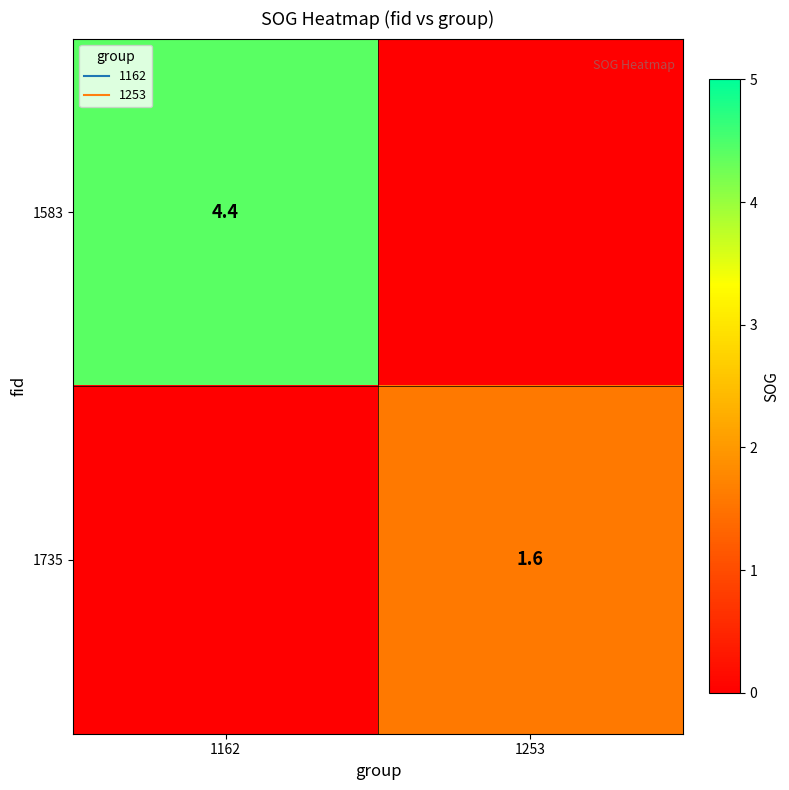

The value of 1735 at 1162 is 0.8. True or false?

False